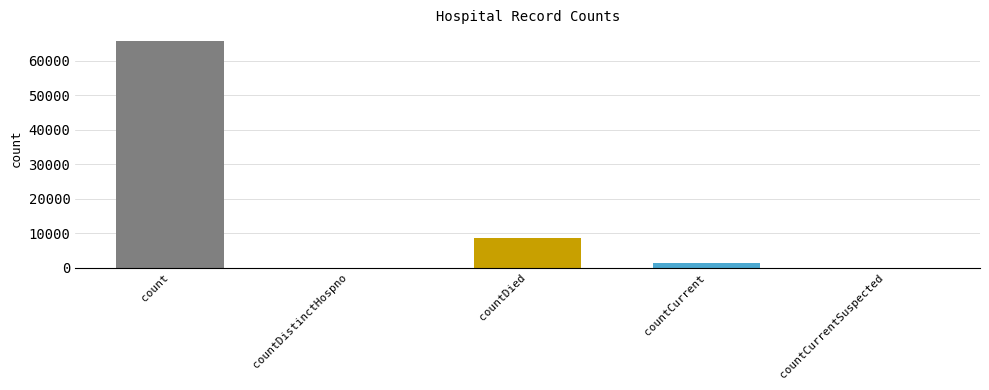

What is the approximate value at countCurrent, to the nearest 10?

1350